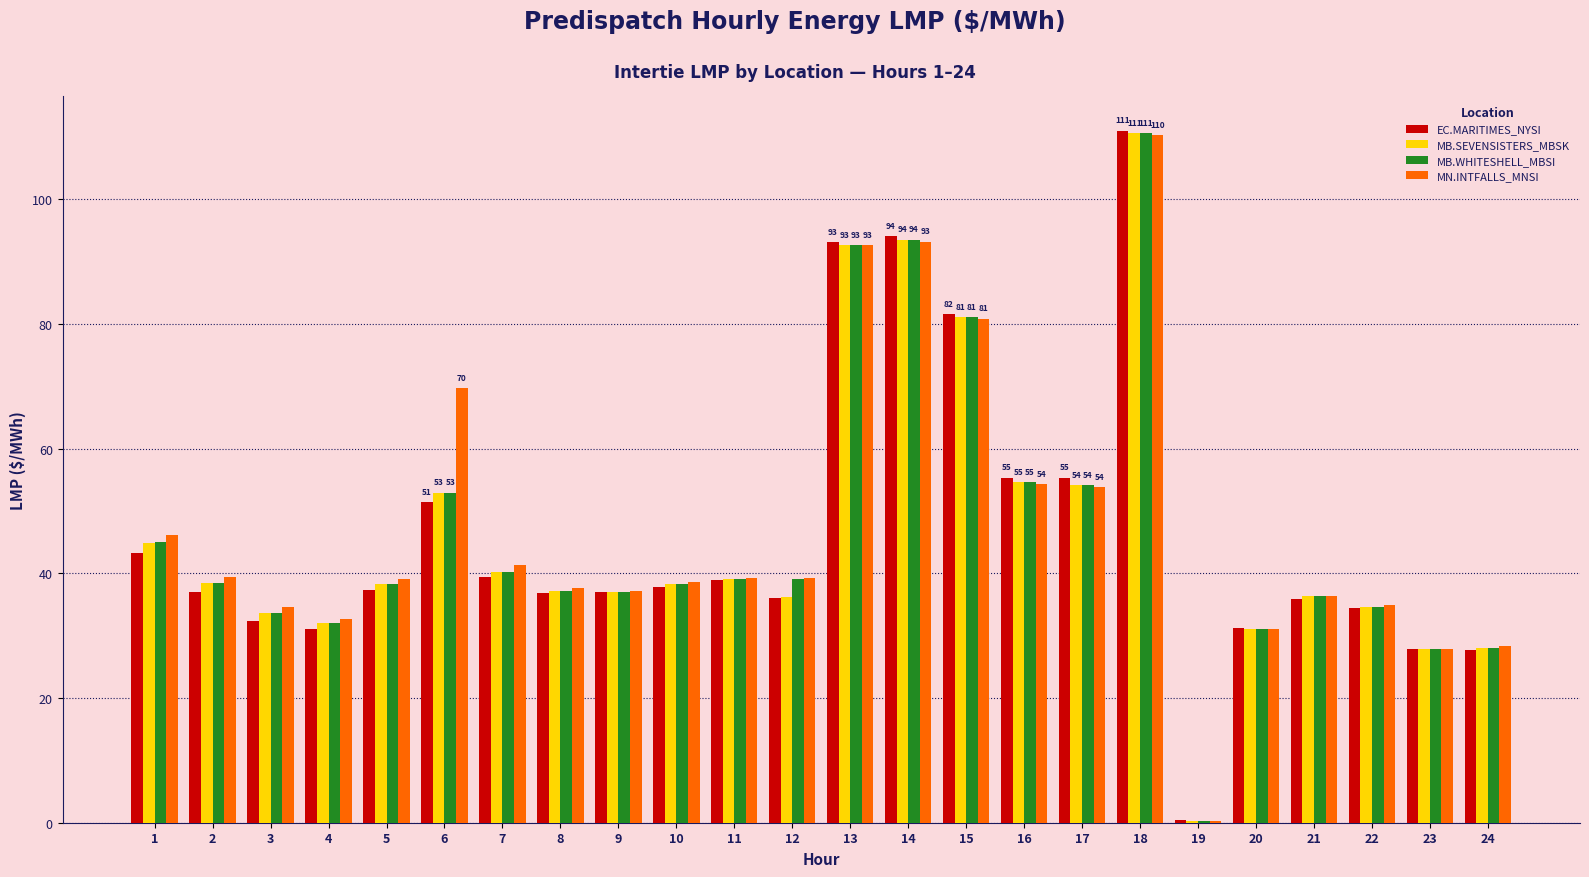

Which category has the highest value across all series?

18